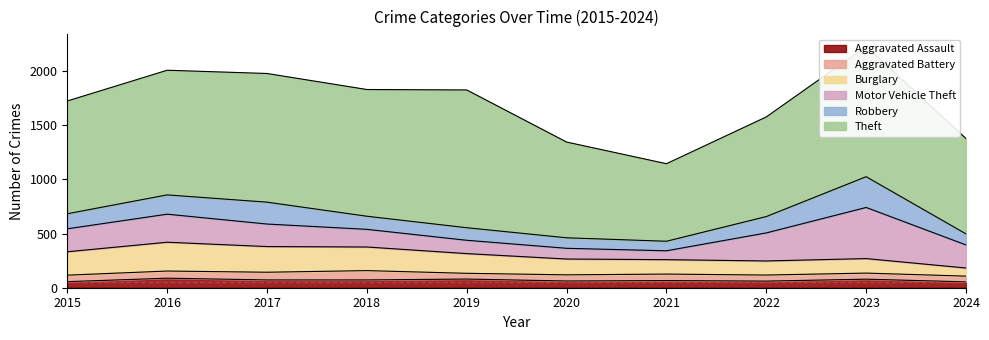

Rank the categories by Motor Vehicle Theft value from lowest to highest.

2021, 2020, 2019, 2018, 2017, 2015, 2024, 2016, 2022, 2023